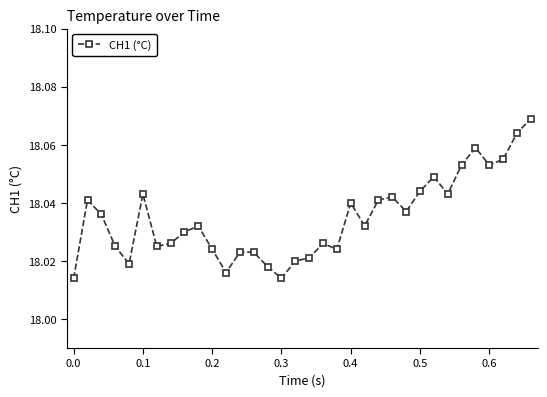

Count the number of data series in this chart.

1